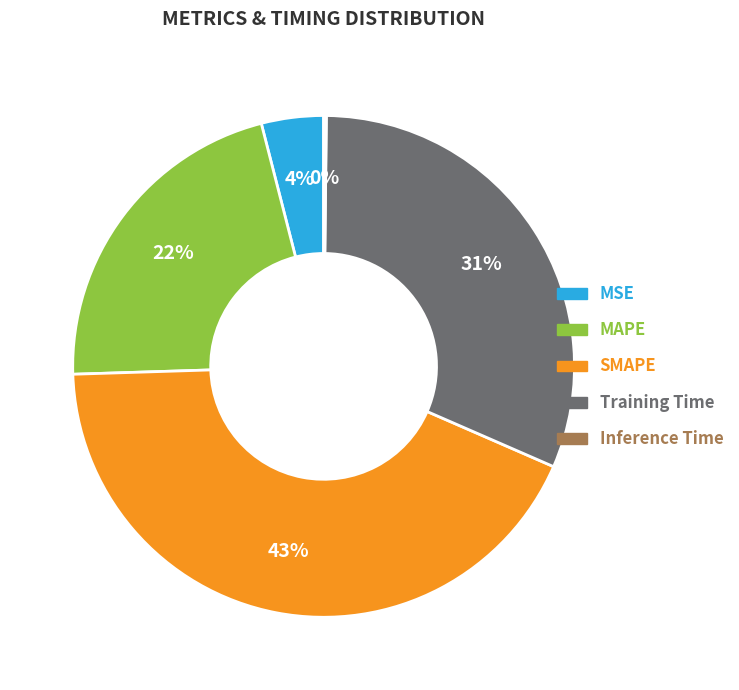

Is the sum of MAPE and Training Time greater than half?

Yes